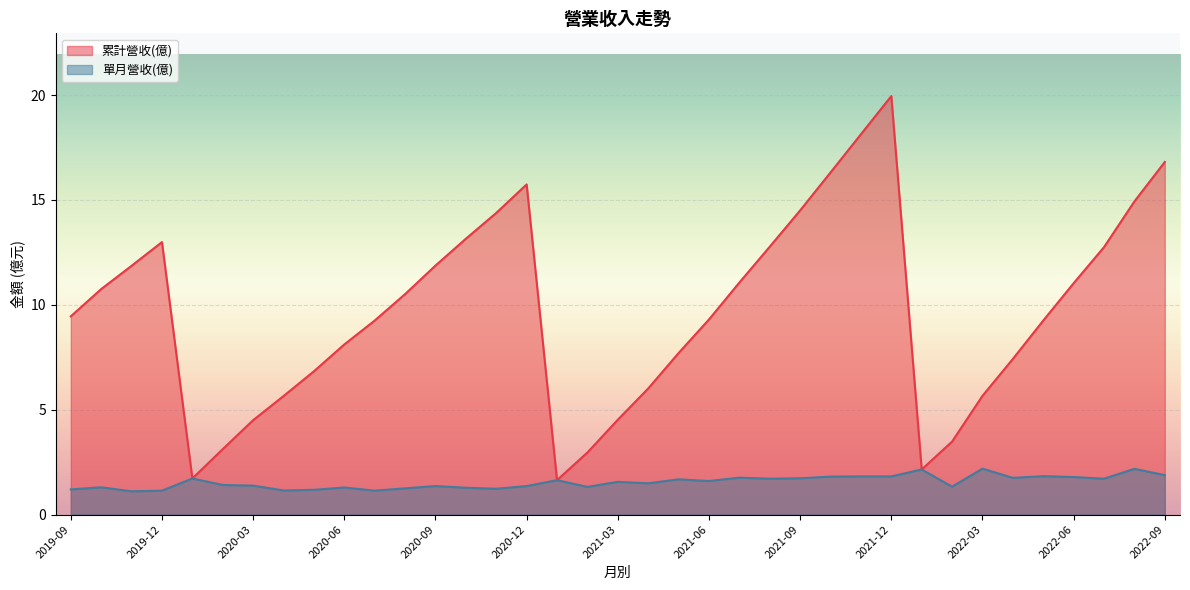

How many interior local valleys does the 單月營收(億) series have?

11